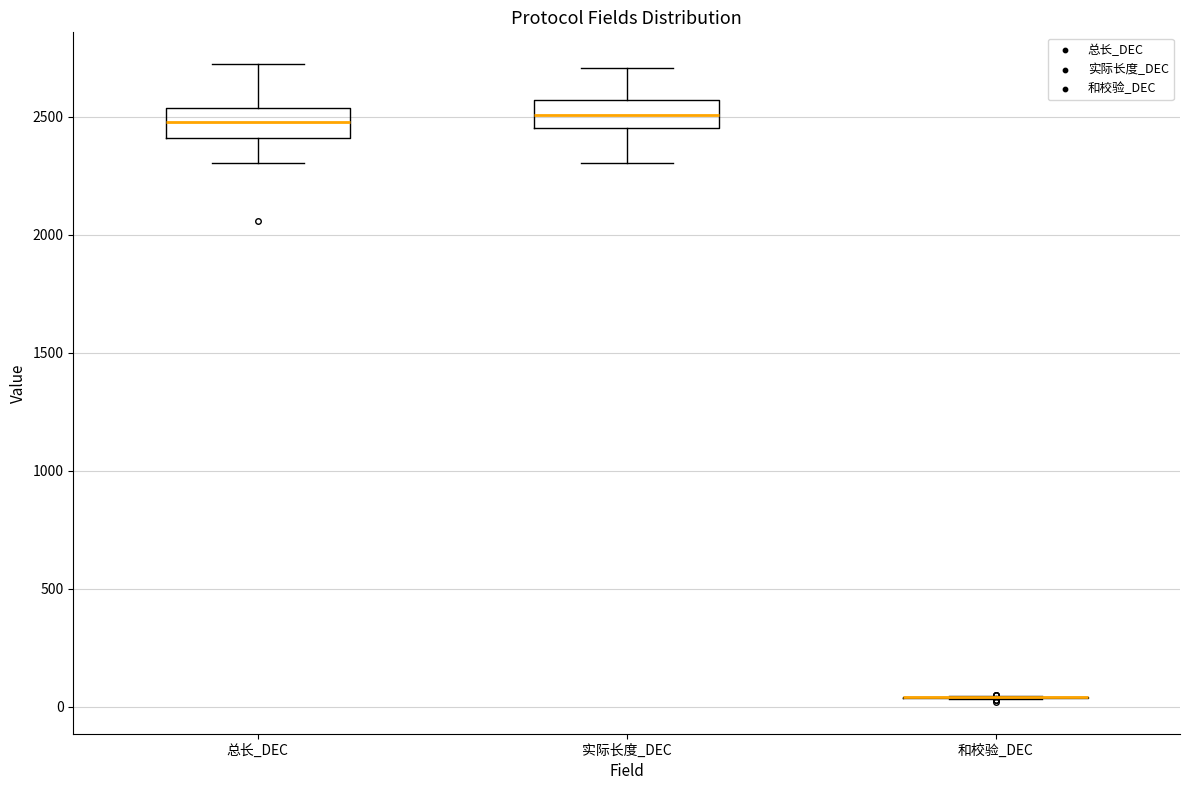

Reading left to right, transcribe this box plot: for each box, give where its median line is, the range the box spans, and where its two whiskers end, as read against the y-axis. The values are not printed on the chart, so give them approximately, as read against the axis.

总长_DEC: median 2500, box 2400 to 2550, whiskers 2300 to 2700
实际长度_DEC: median 2500, box 2450 to 2550, whiskers 2300 to 2700
和校验_DEC: box collapsed to a line at 50, whiskers 50 to 50